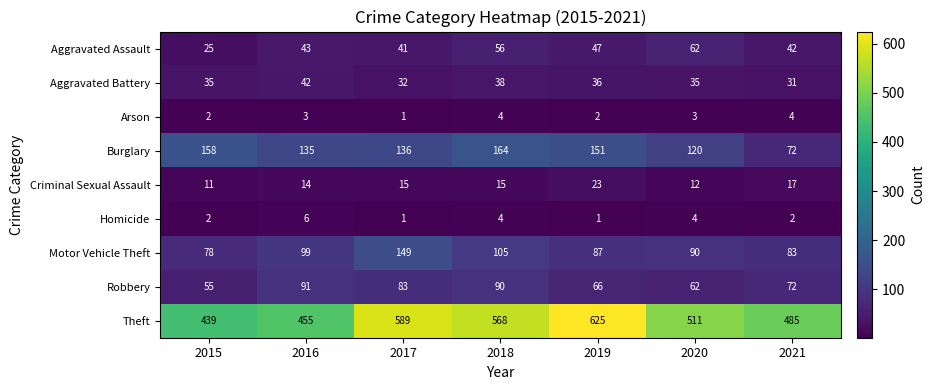

Read the Robbery value at 2017, to the nearest 5.

85